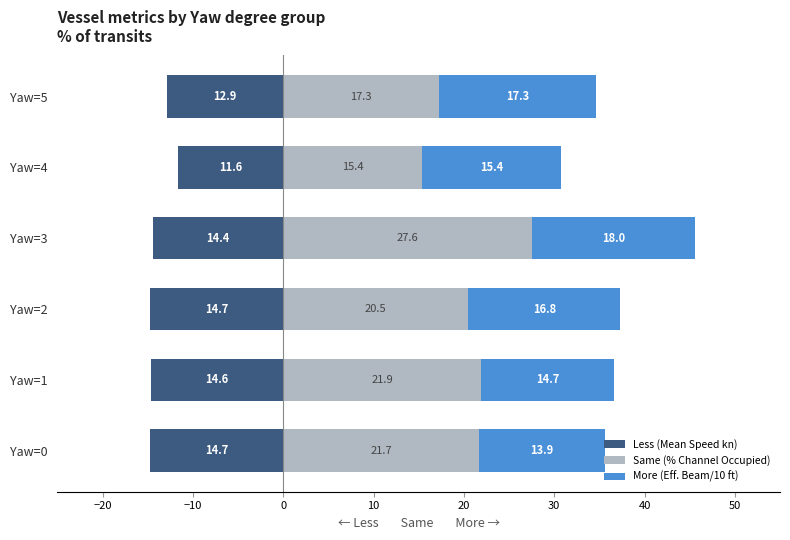

How many values in the Less (Mean Speed kn) series are below -14?

4